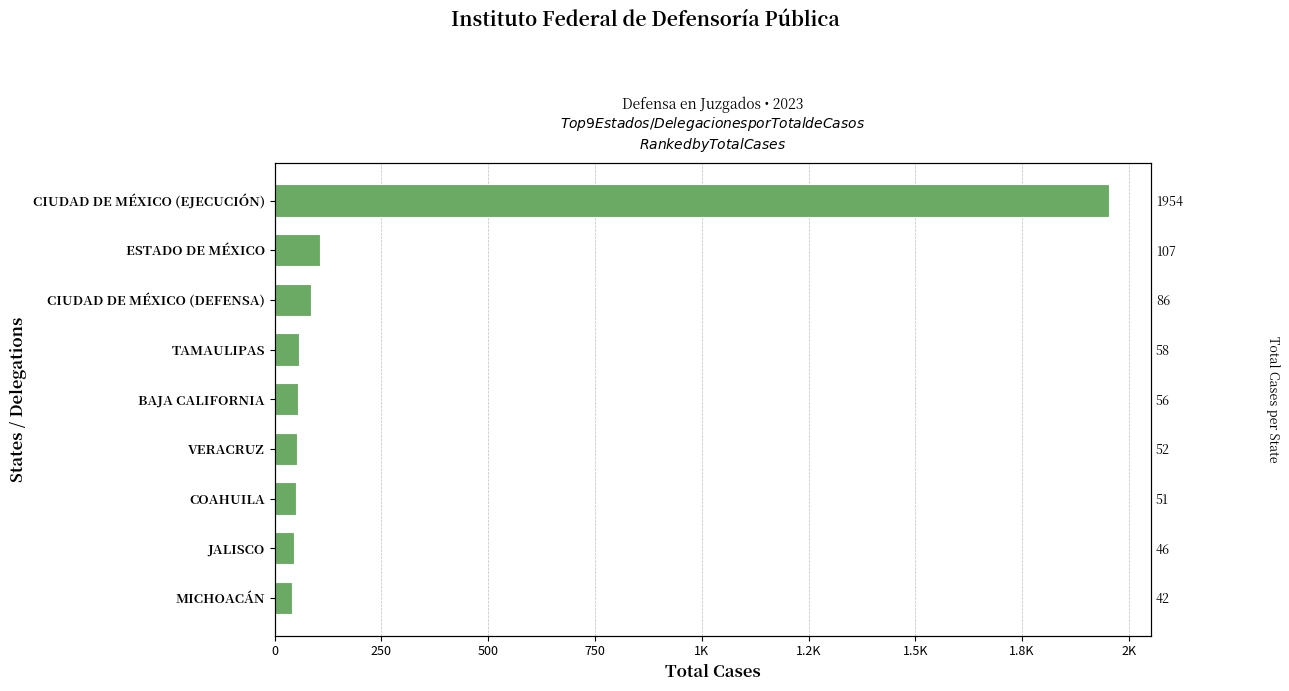

How many series are shown in this chart?

1